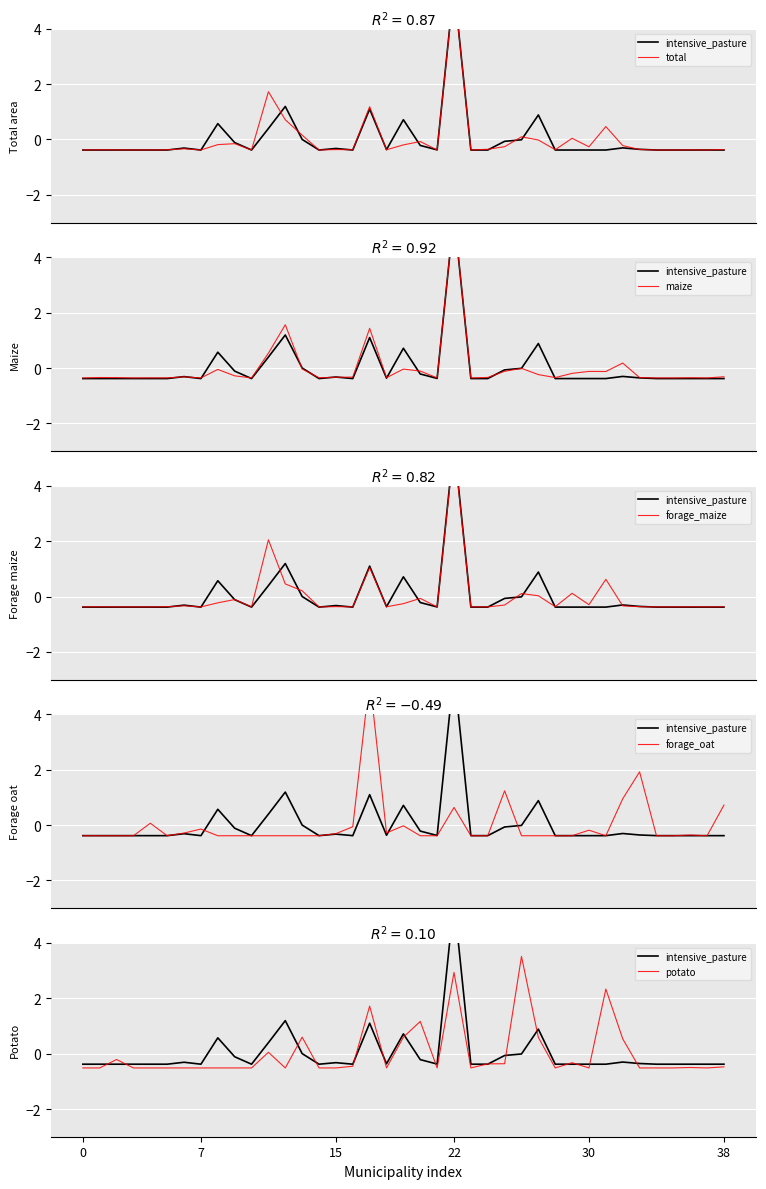

What are all the series names shown in the legend?

intensive_pasture, total, maize, forage_maize, forage_oat, potato